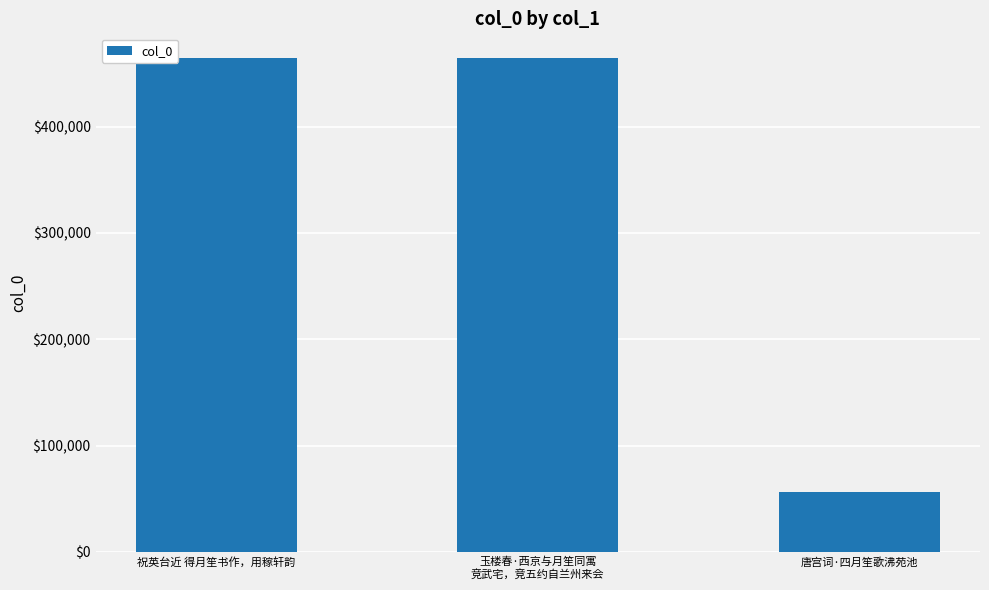

What is the sum of the values at 唐宫词·四月笙歌沸苑池 and 玉楼春·西京与月笙同寓
竞武宅，竞五约自兰州来会?

520621